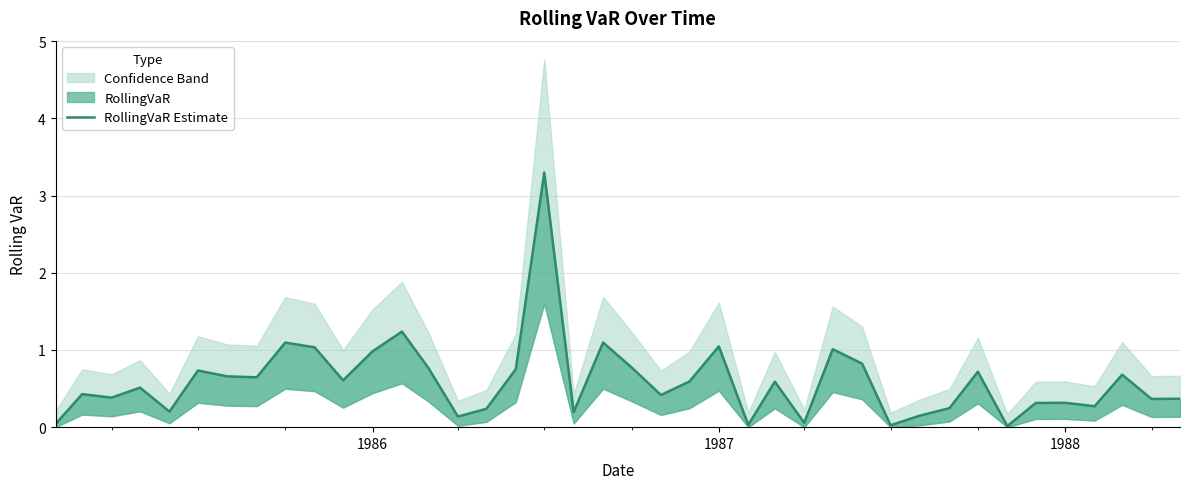

How many data points does each series have?

40